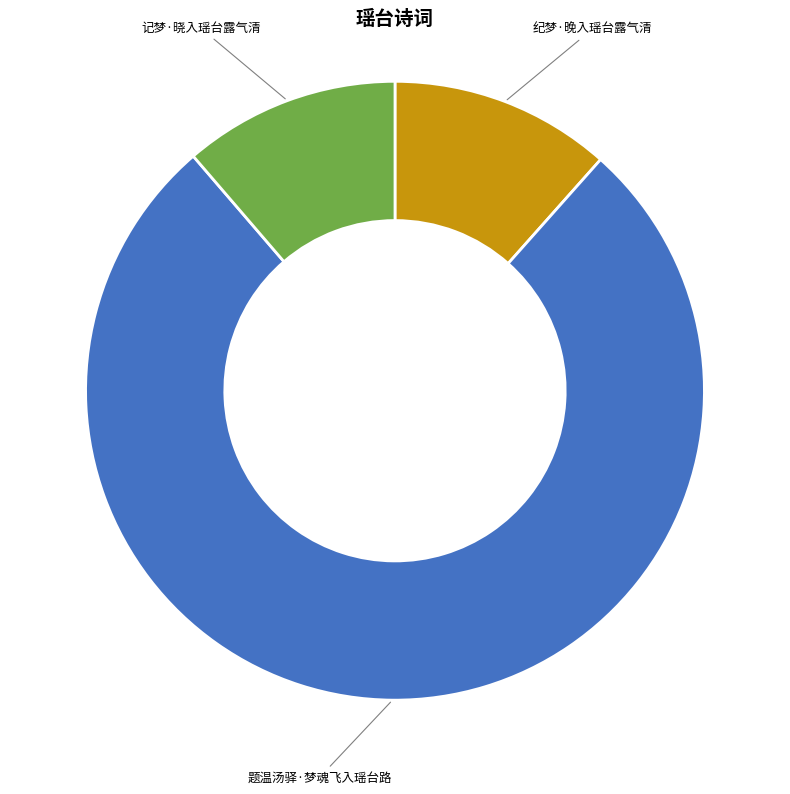

Does any single category account for the majority?

Yes